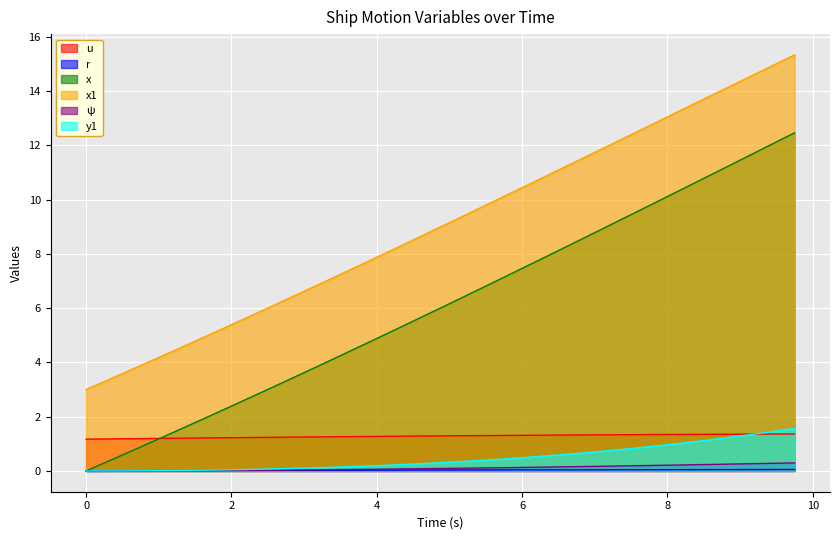

True or false: x1 has more than 0 points higher than both neighbors.

False